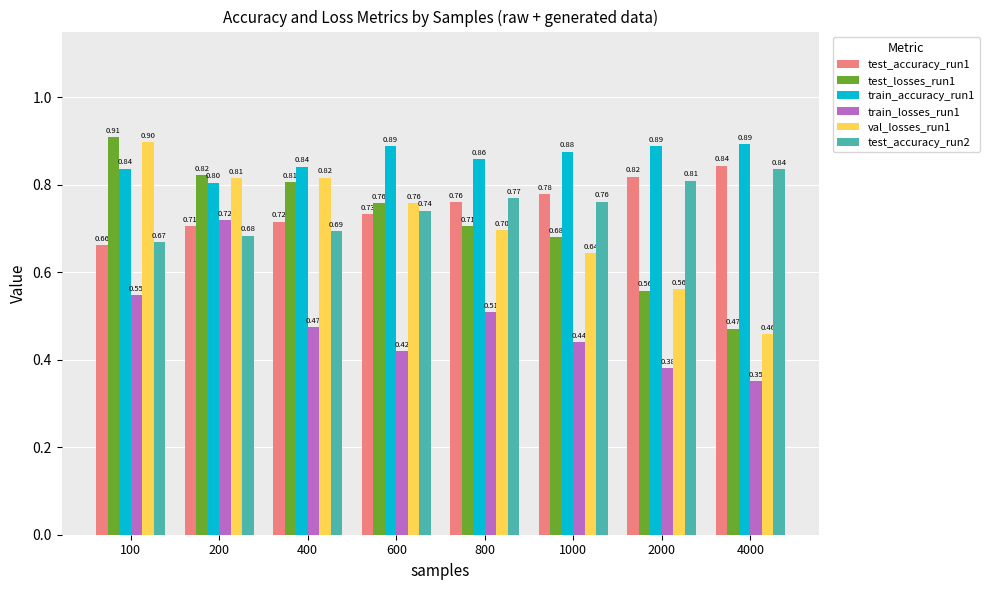

List the labels in order of test_accuracy_run1 value, largest first.

4000, 2000, 1000, 800, 600, 400, 200, 100